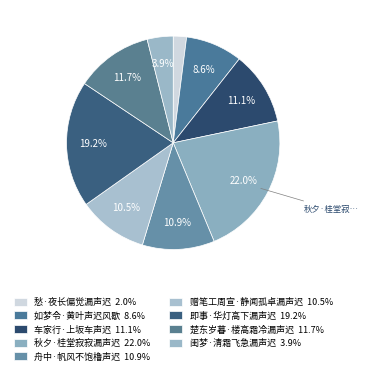

What is the smallest slice in the pie chart?

愁·夜长偏觉漏声迟